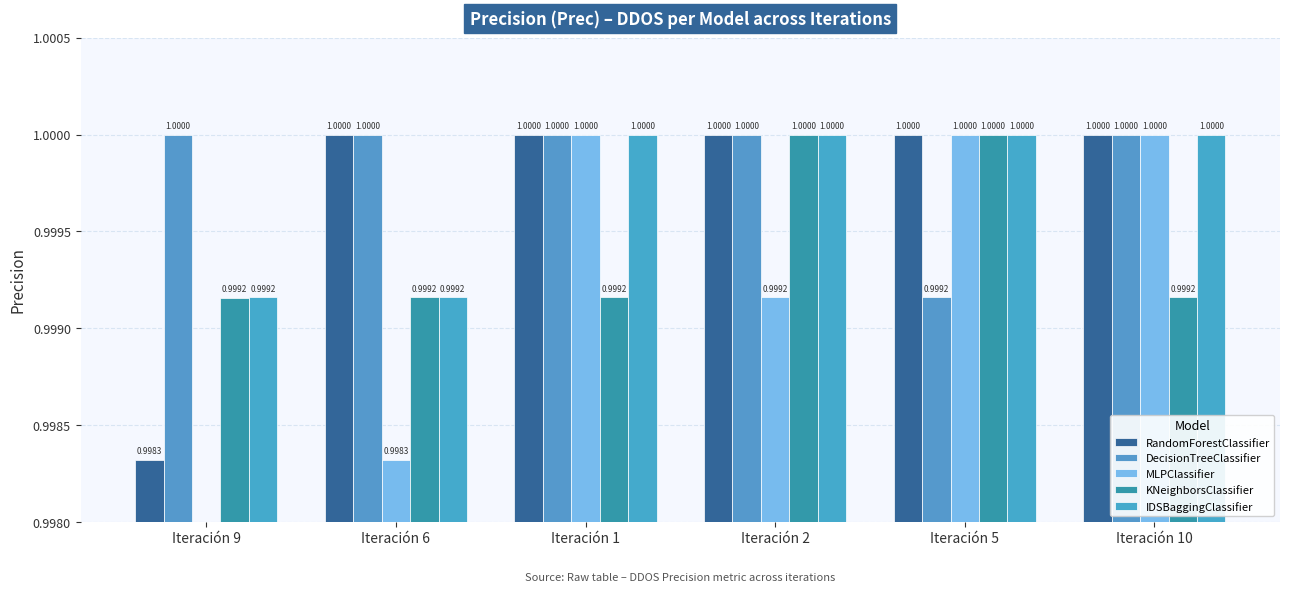

What is the label of the 1st bar from the left?

Iteración 9